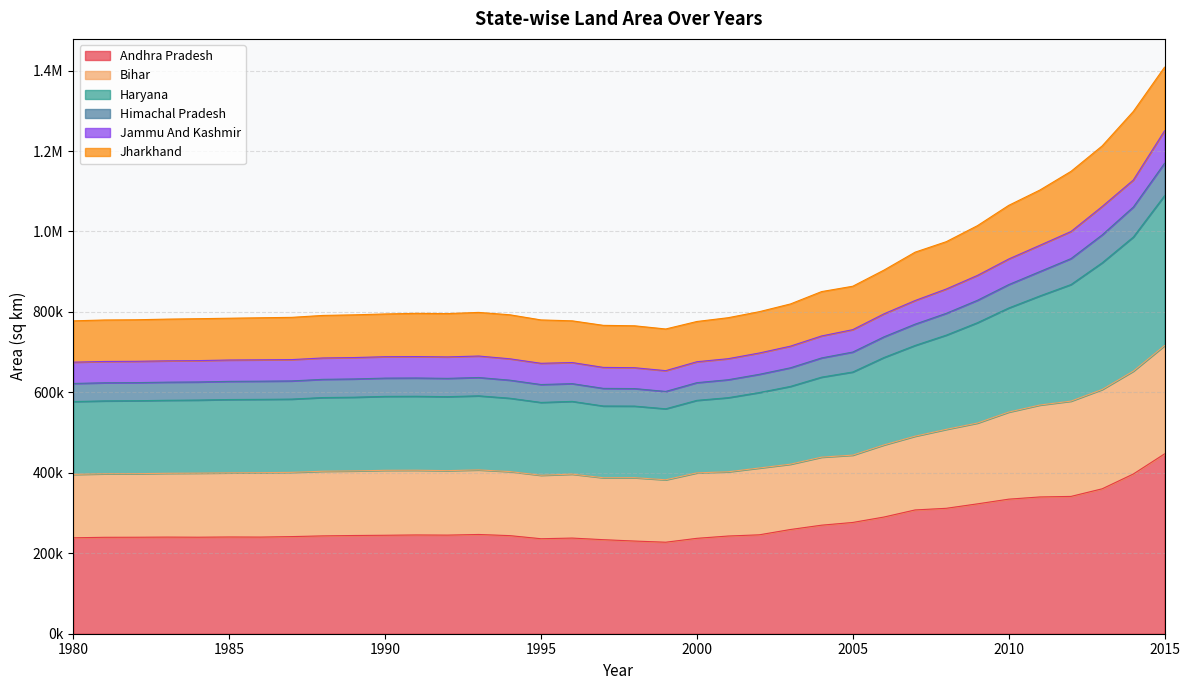

True or false: Andhra Pradesh and Bihar intersect in this chart.

False